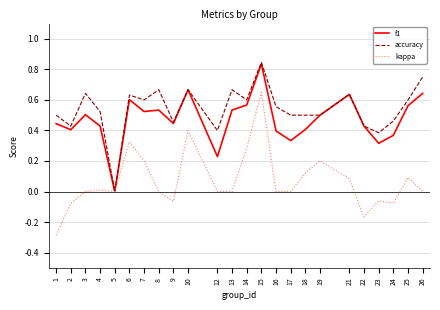

Which category has the lowest value in the accuracy series?

5